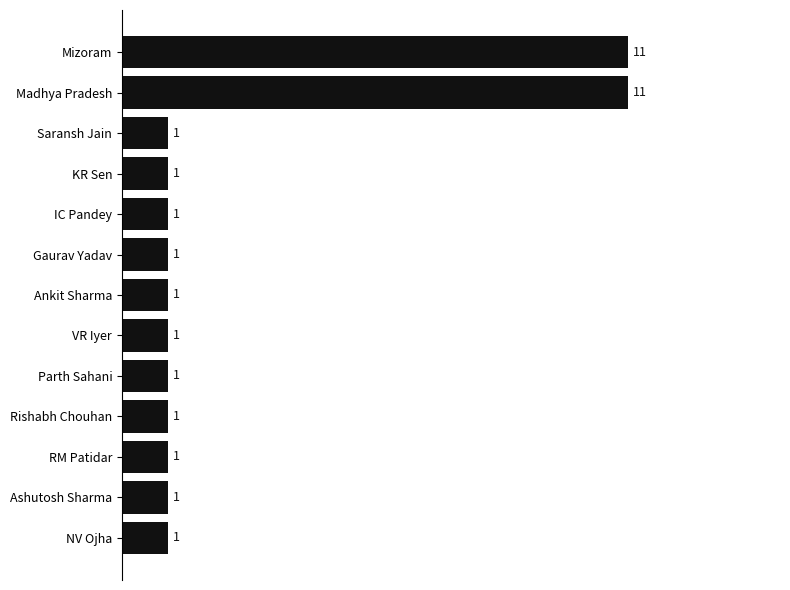

What is the minimum value shown in the chart?

1